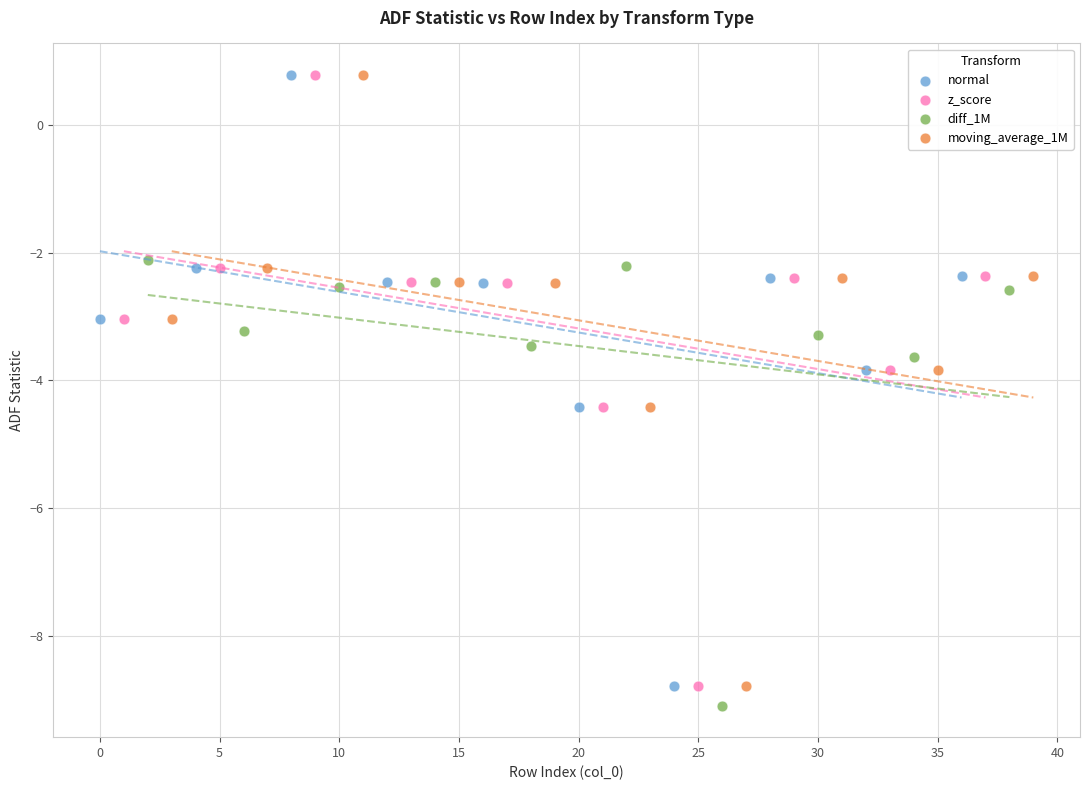

Which series reaches the minimum Y coordinate?

diff_1M